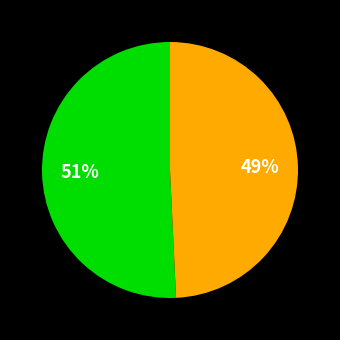

How many segments does this pie chart have?

2